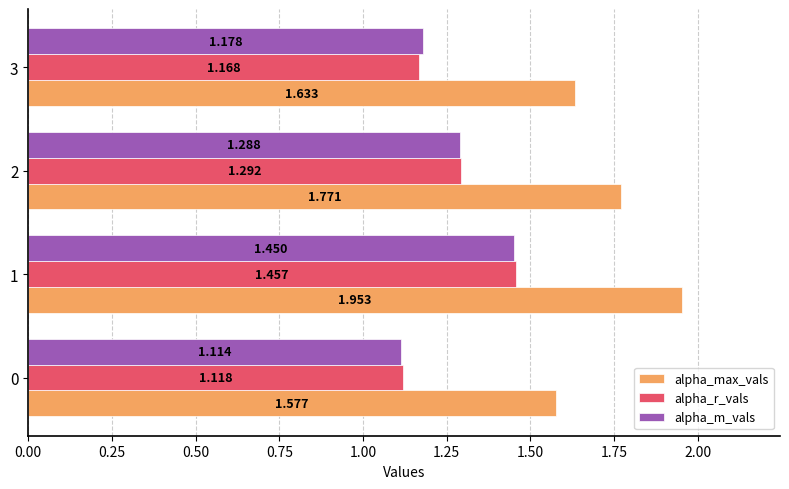

Is the value of alpha_m_vals at 0 greater than the value of alpha_r_vals at 1?

No